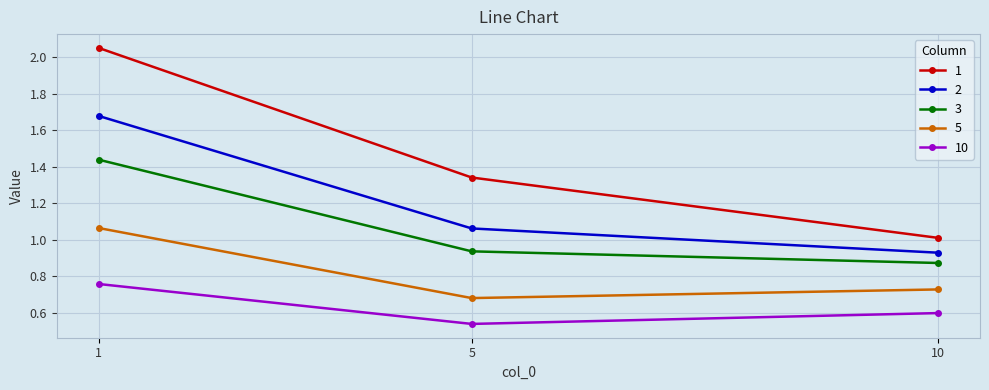

Which label corresponds to the smallest value in the chart?

5